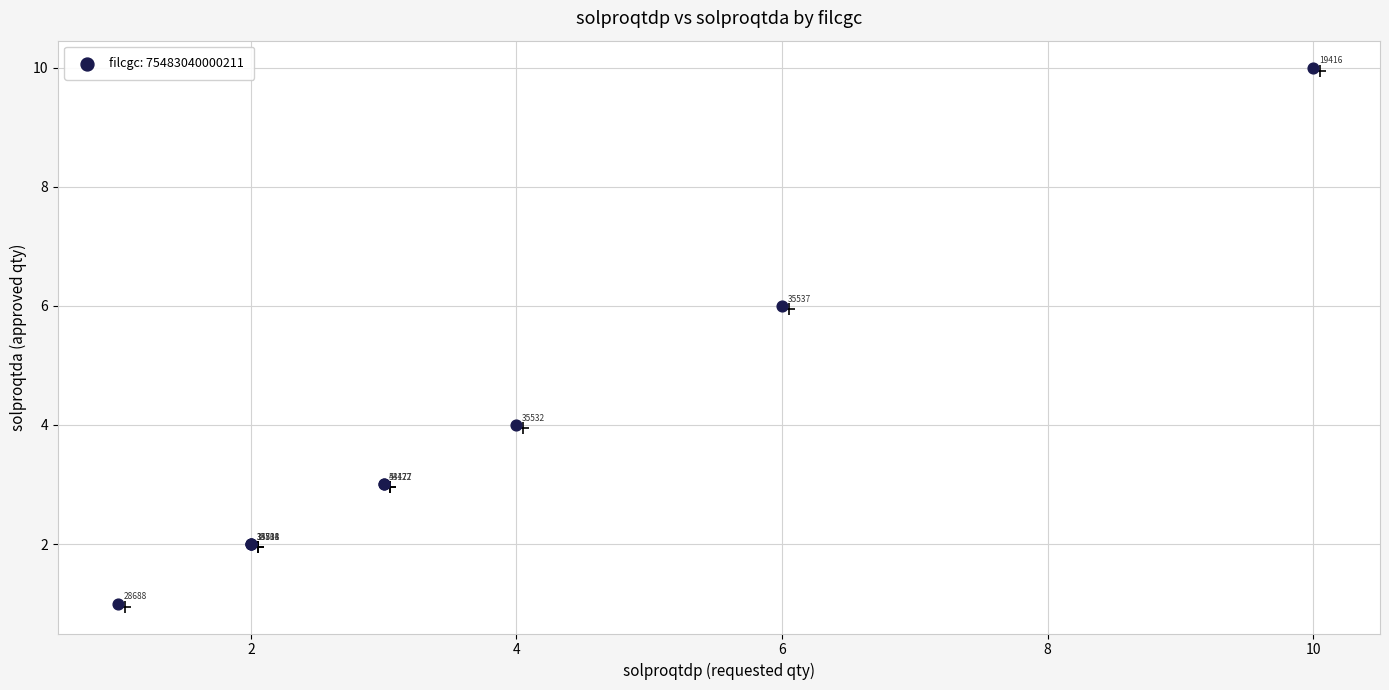

What Y value in the scatter plot is closest to 5?

4